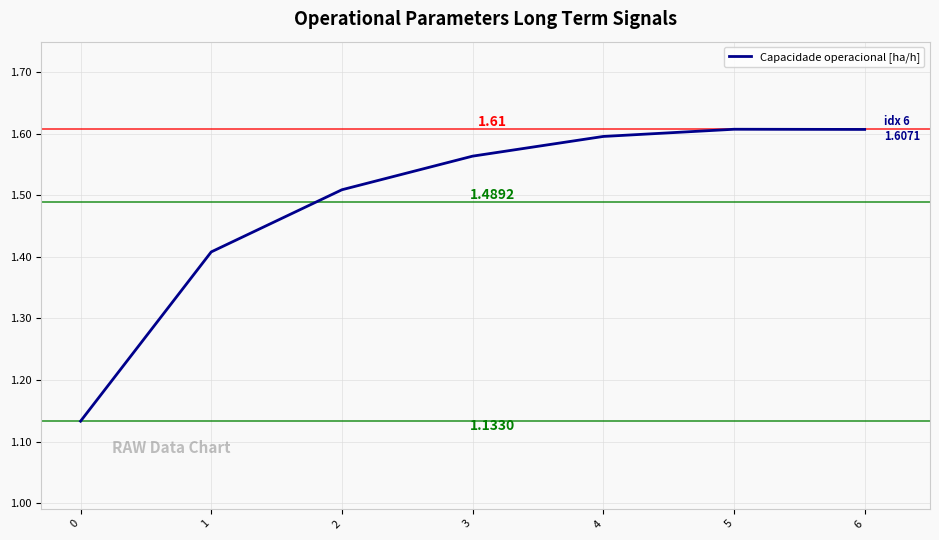

The chart shows a value of 1.6 at 6. True or false?

True